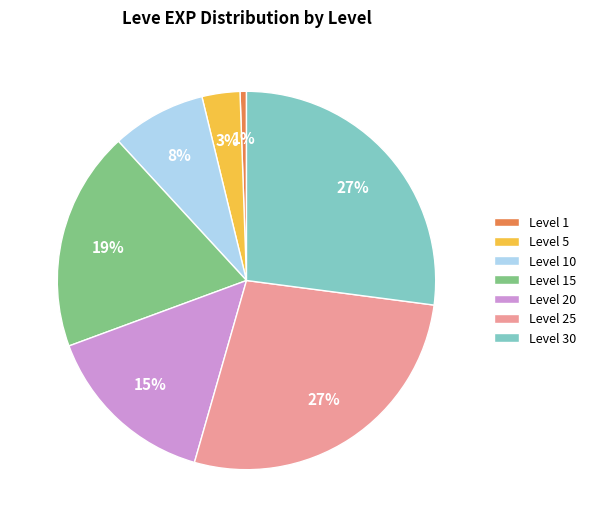

To the nearest percent, what percentage of the pie is Level 25?

27%